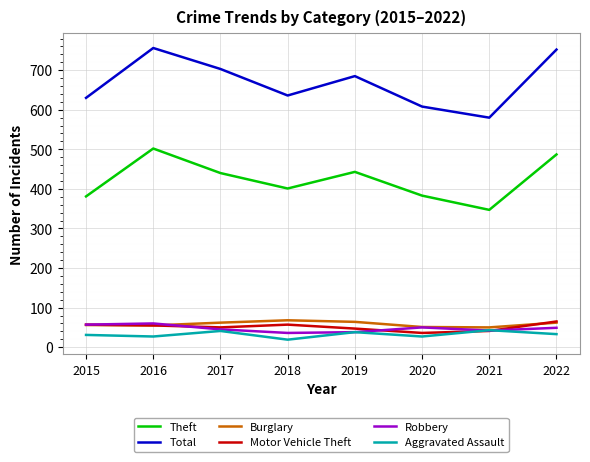

Is this an area chart (filled region under the line)?

No